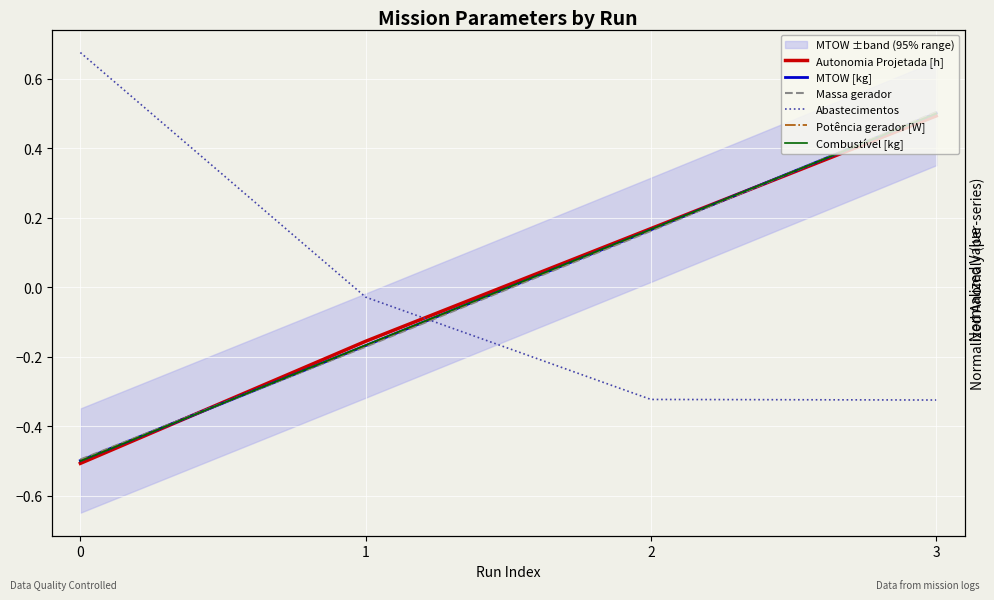

The value of Combustível [kg] at 0 is -0.2. True or false?

False